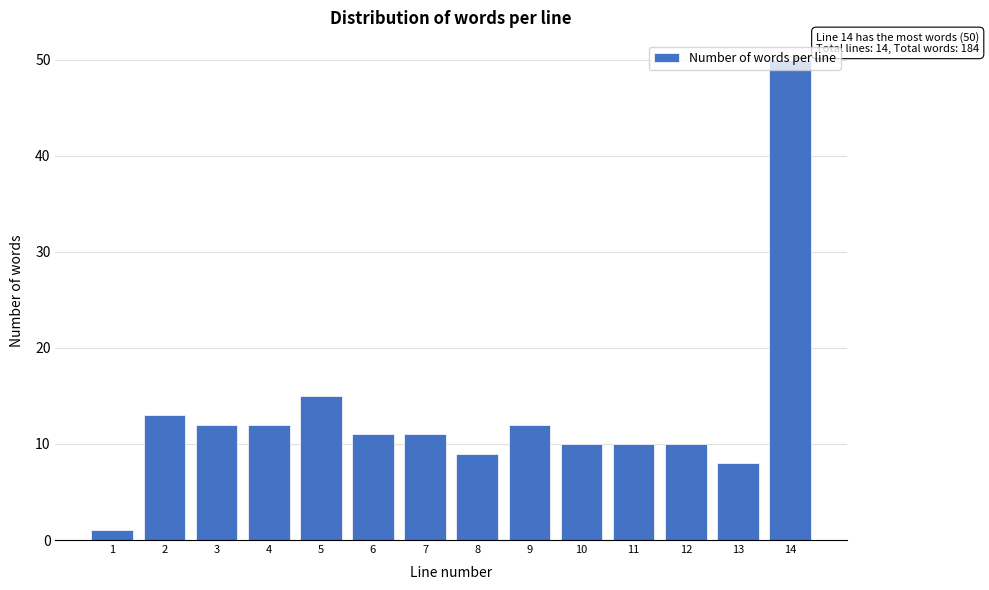

What is the difference between the maximum and minimum values?

49